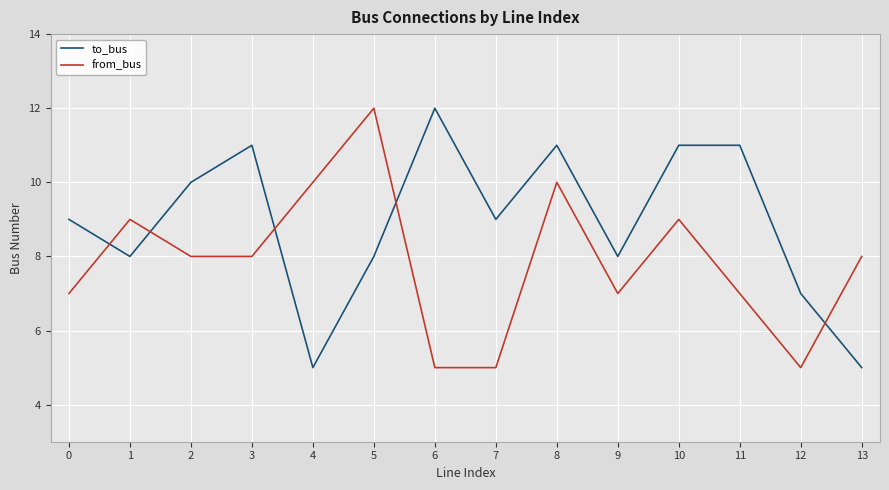

The from_bus series shows 15 at 1. True or false?

False